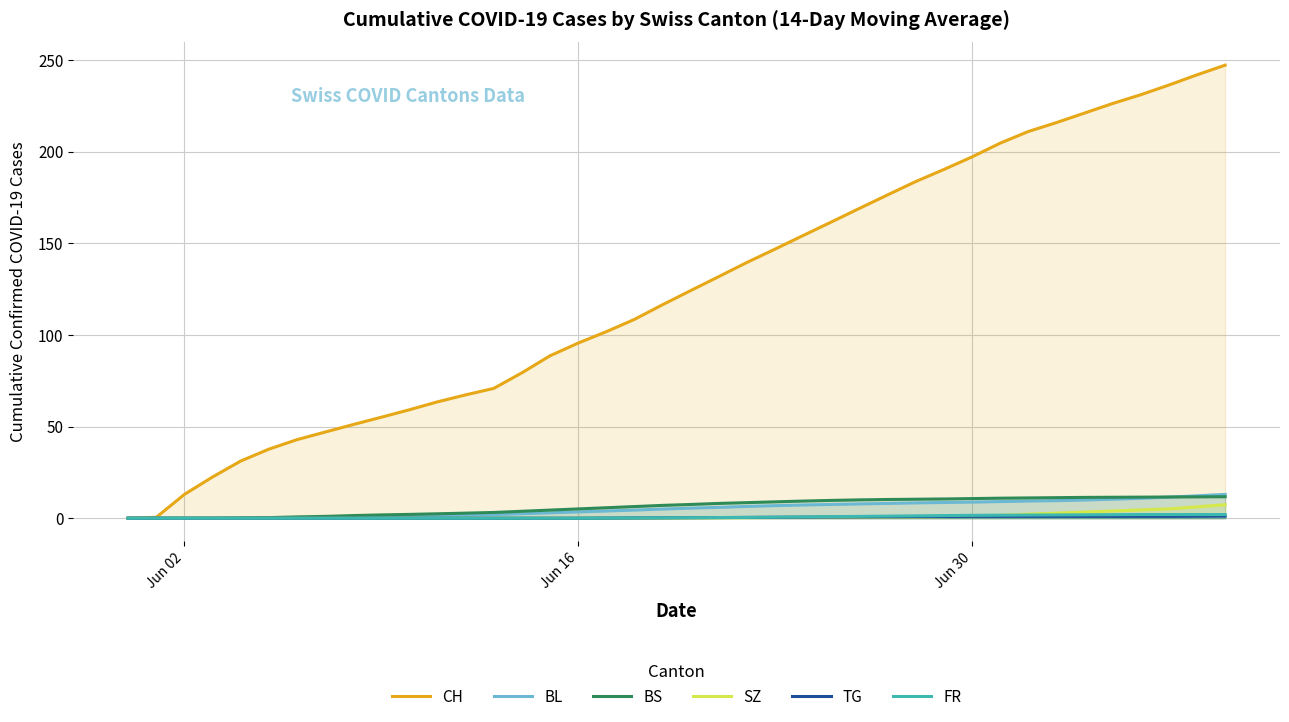

The SZ series shows 0.0 at Jun 16. True or false?

True